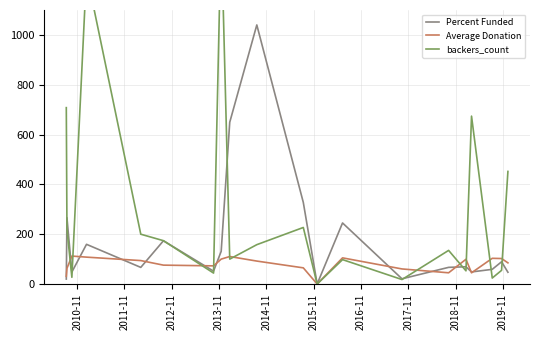

How many data points in Average Donation are above 92?

10